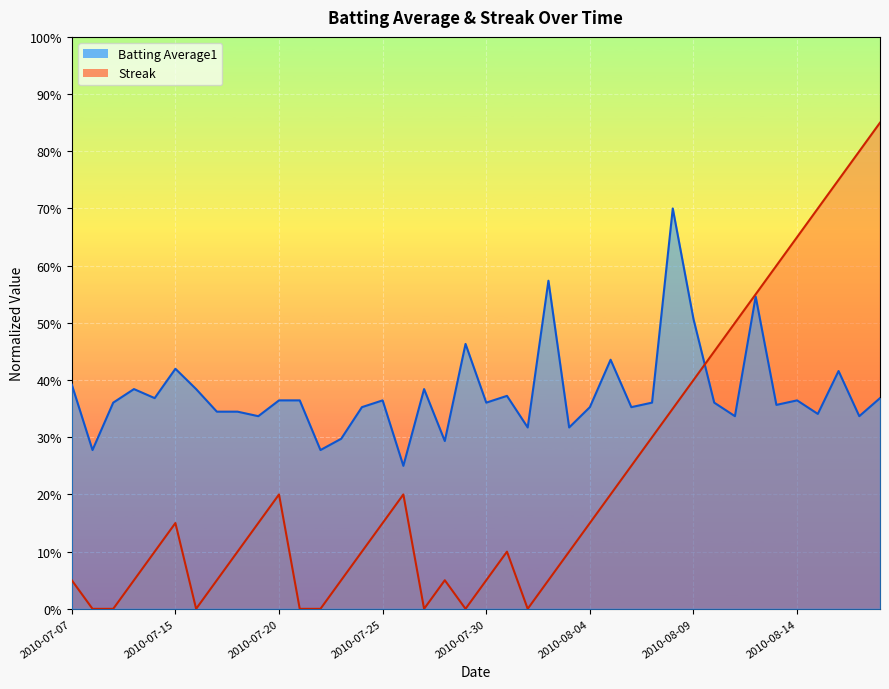

What are all the series names shown in the legend?

Batting Average1, Streak